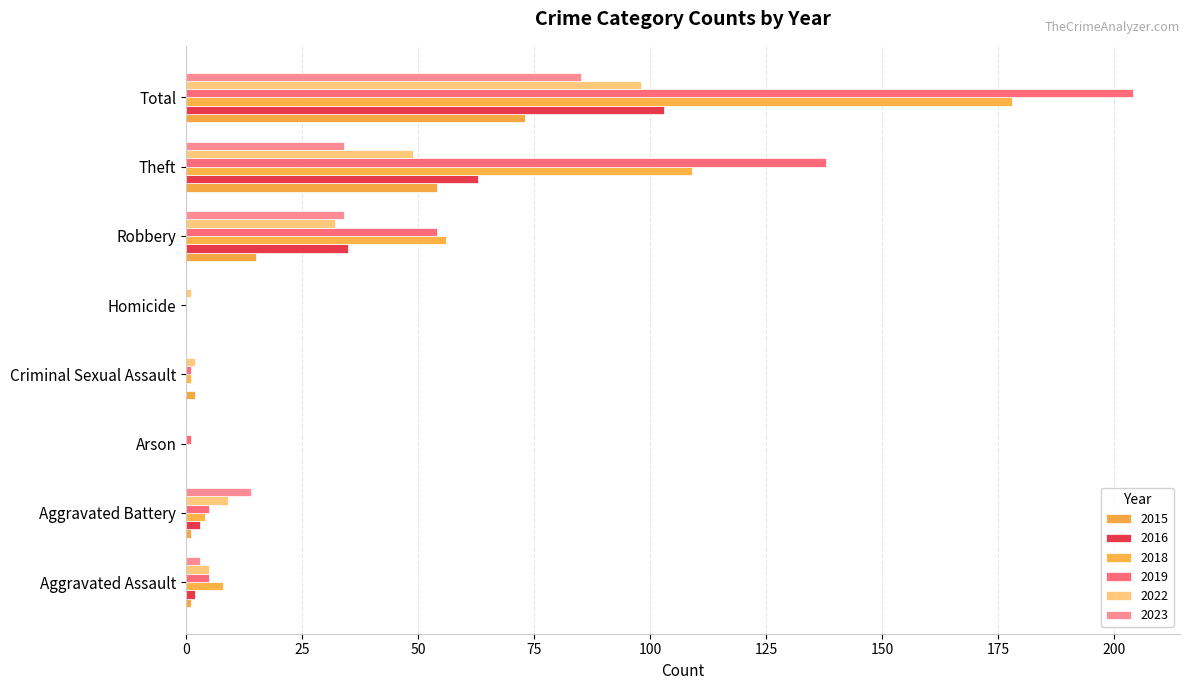

Is it true that 2015 equals 0 at Homicide?

True